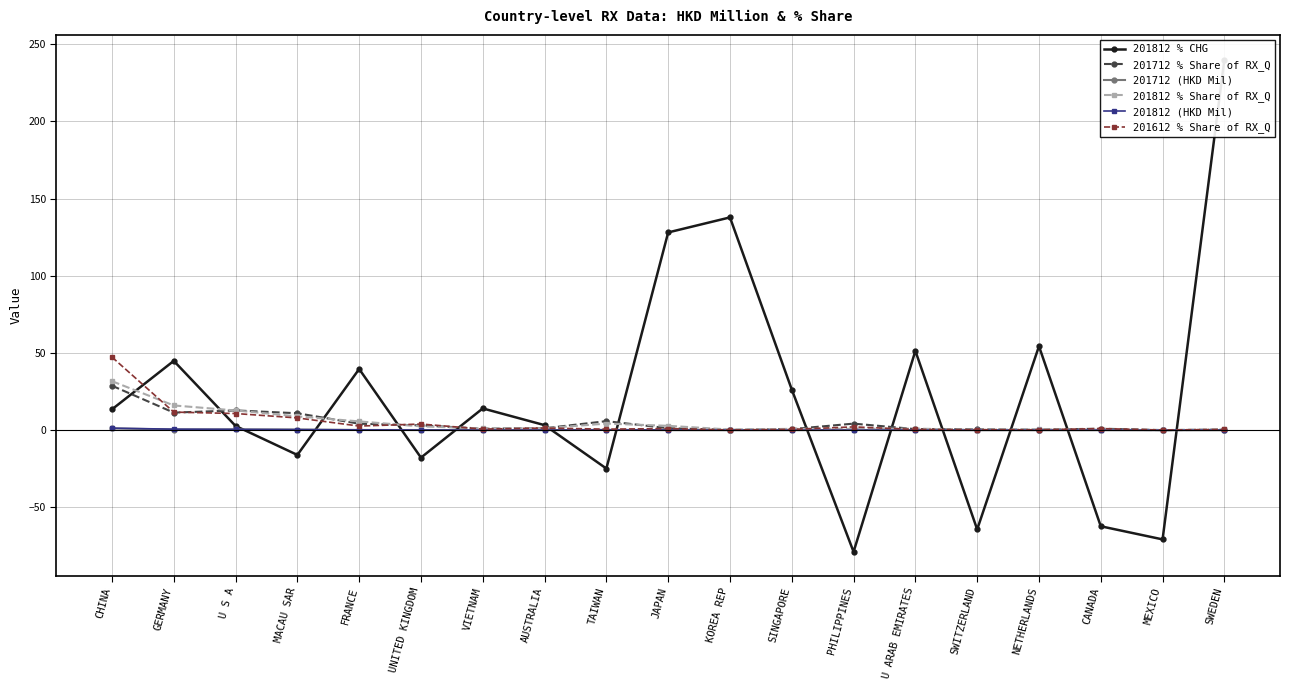

At which category is the sum across all series the highest?

SWEDEN